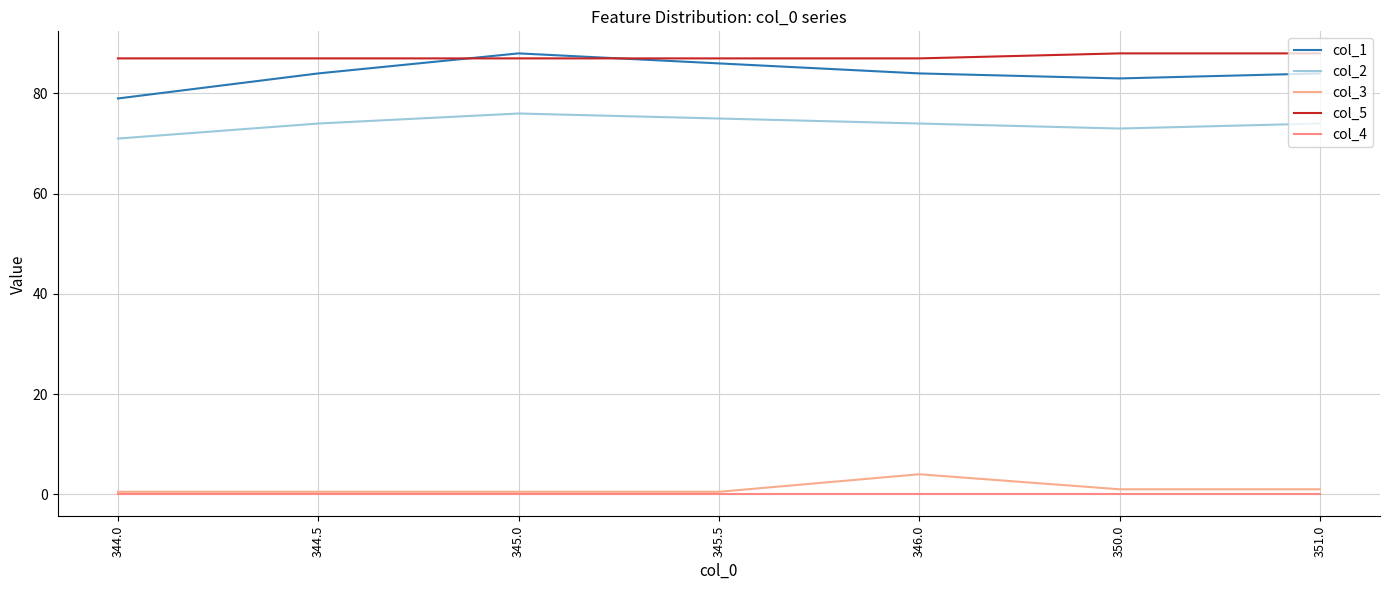

At how many categories does at least one series exceed 43?

7